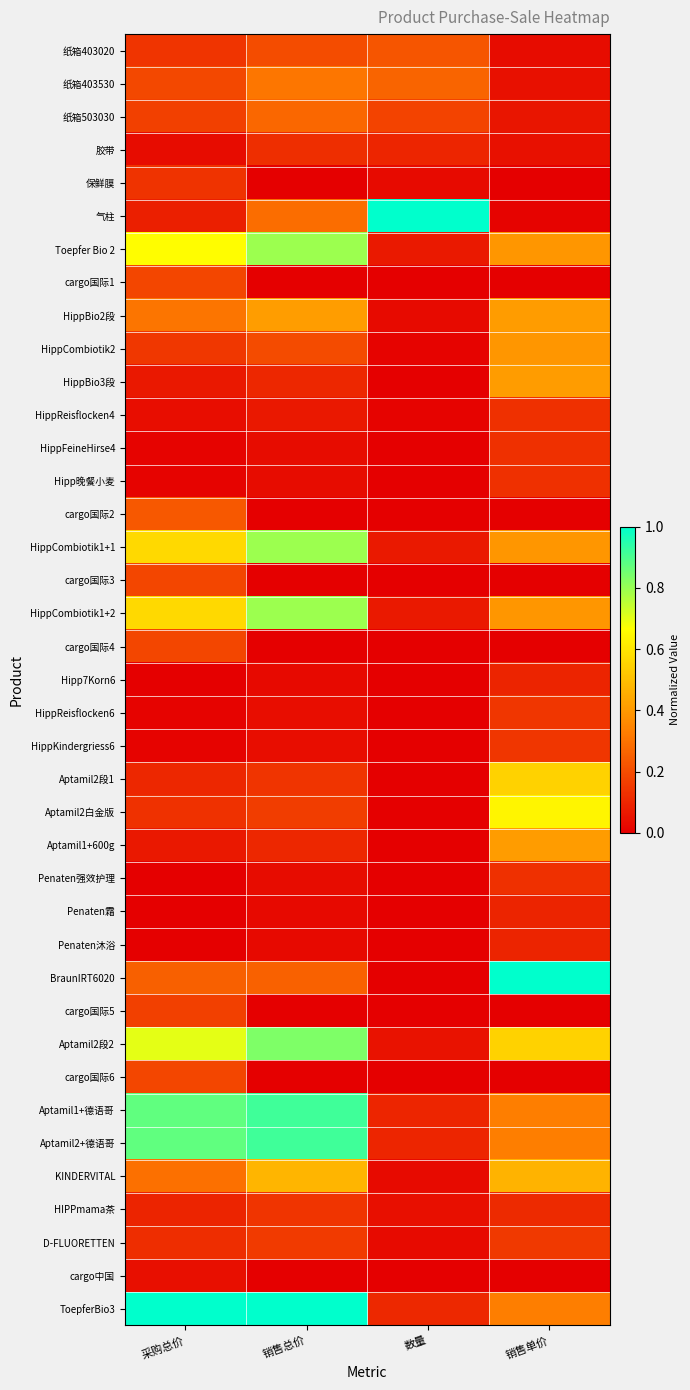

Count the number of data series in this chart.

39